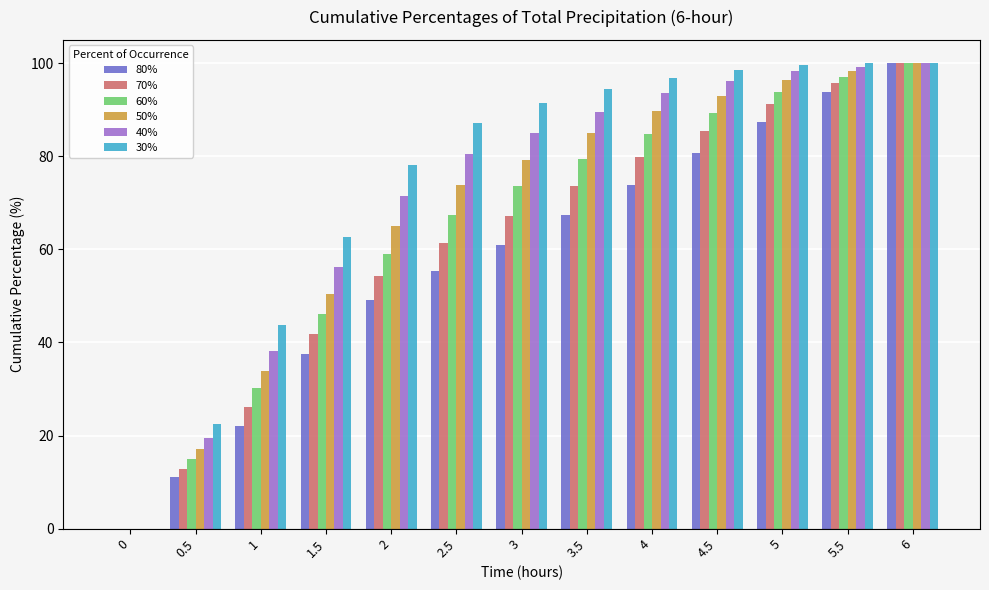

Which series has the largest total across all categories?

30%